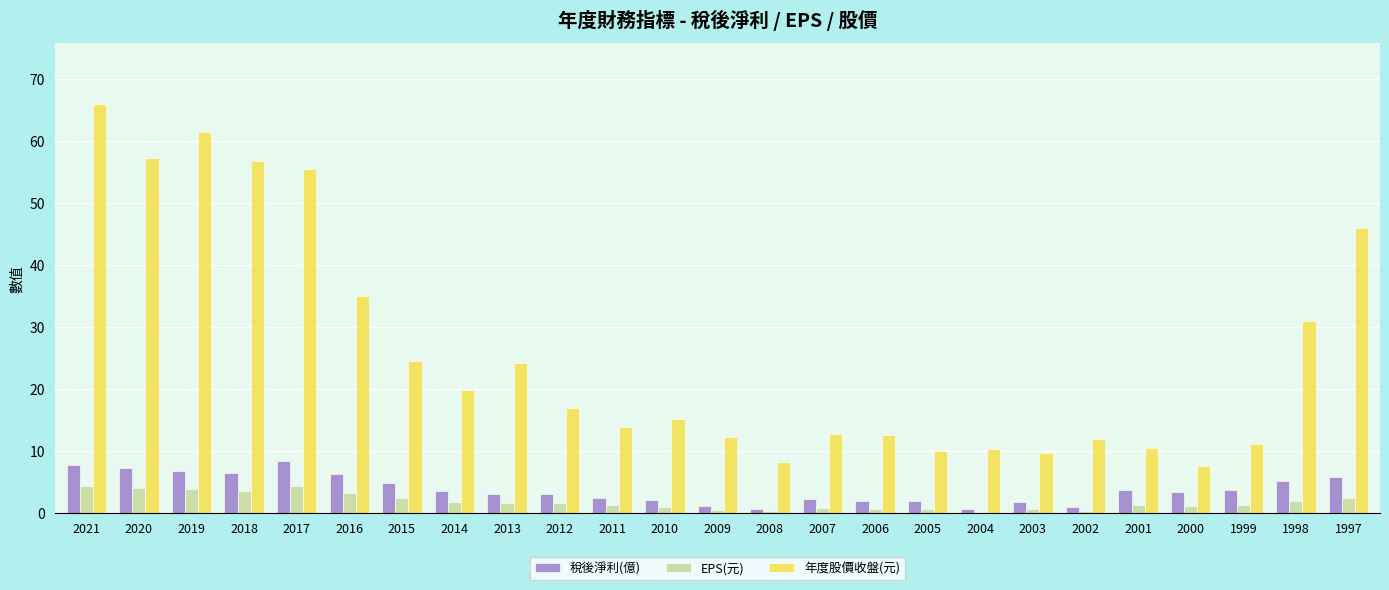

What is the difference between the EPS(元) values at 2017 and 1998?

2.5